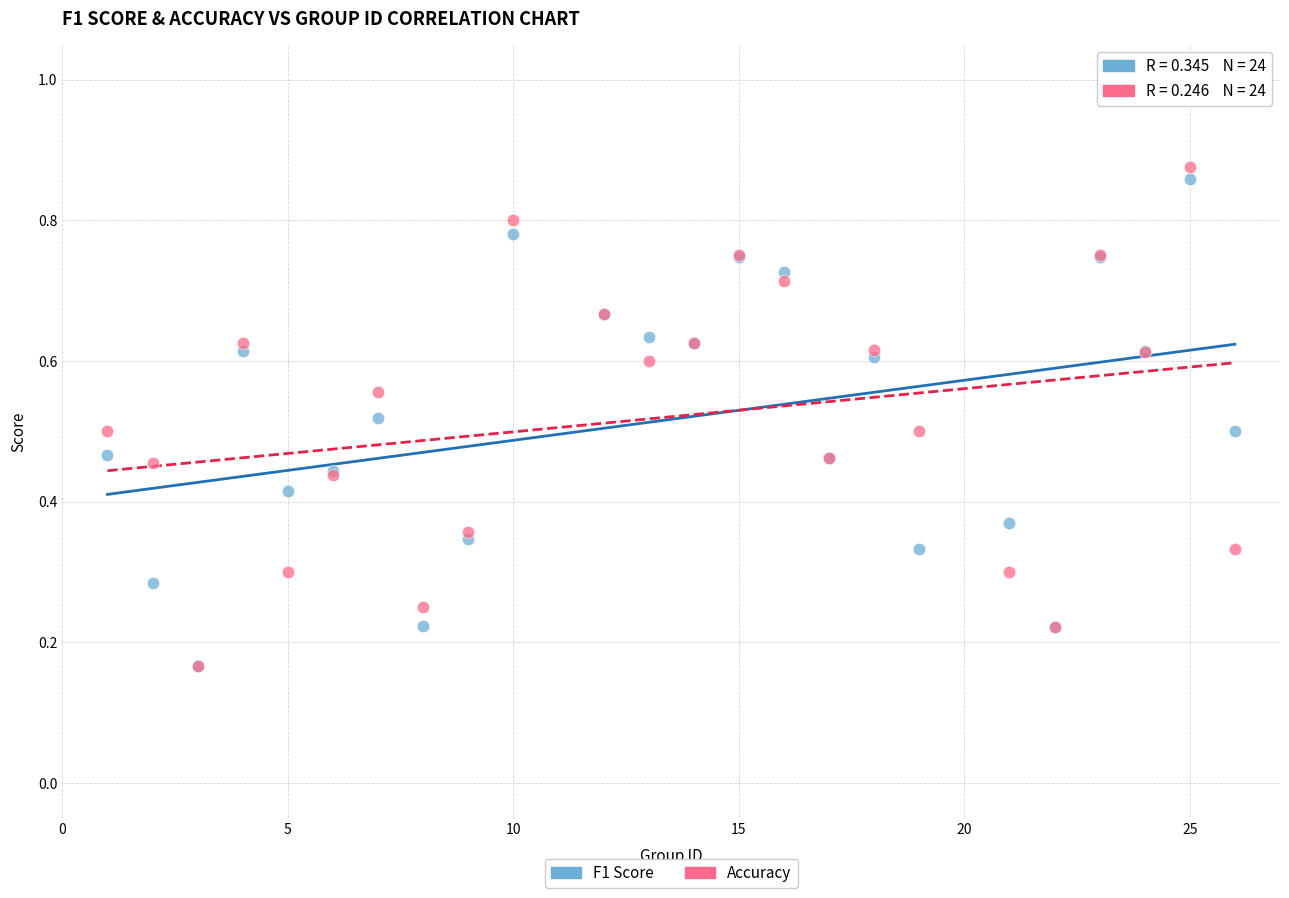

Which series contains the highest Y value?

Accuracy